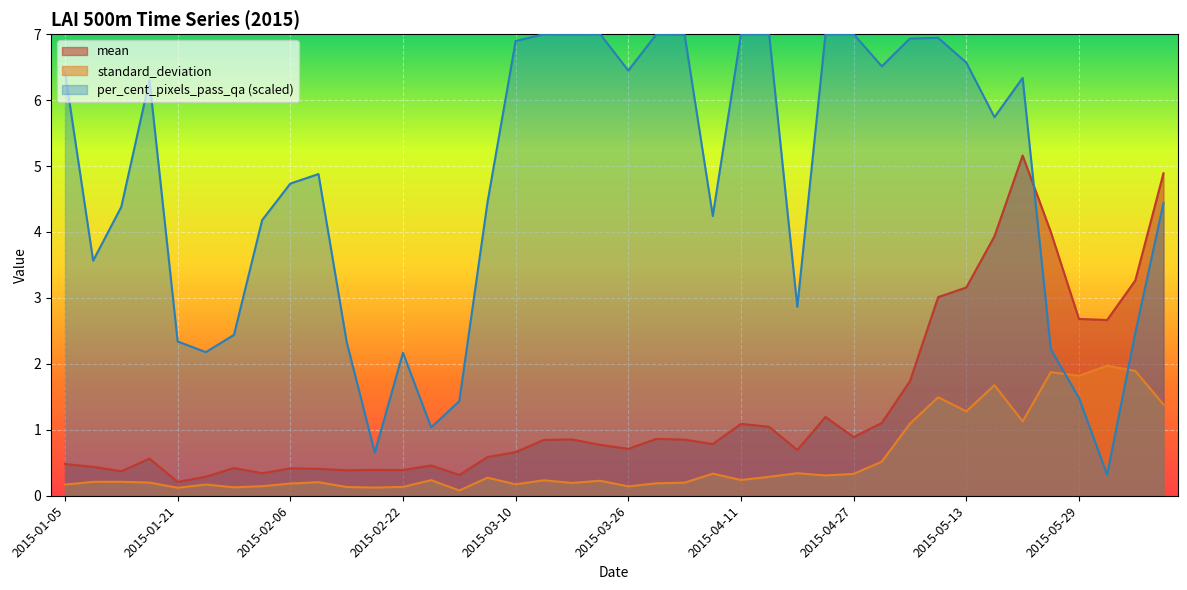

Is it true that mean equals 0.4 at 2015-02-14?

True